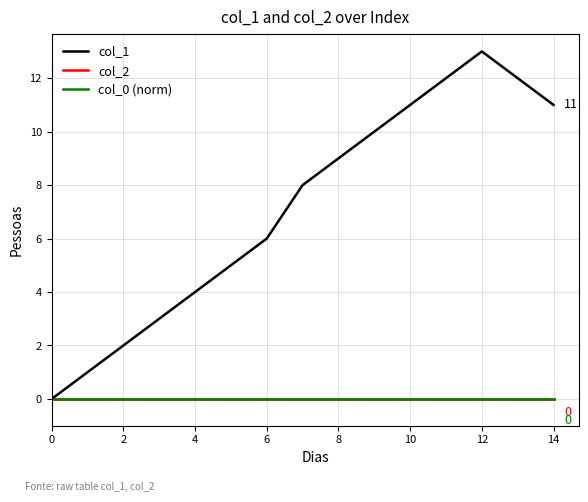

Does the chart display data point markers on the line(s)?

No